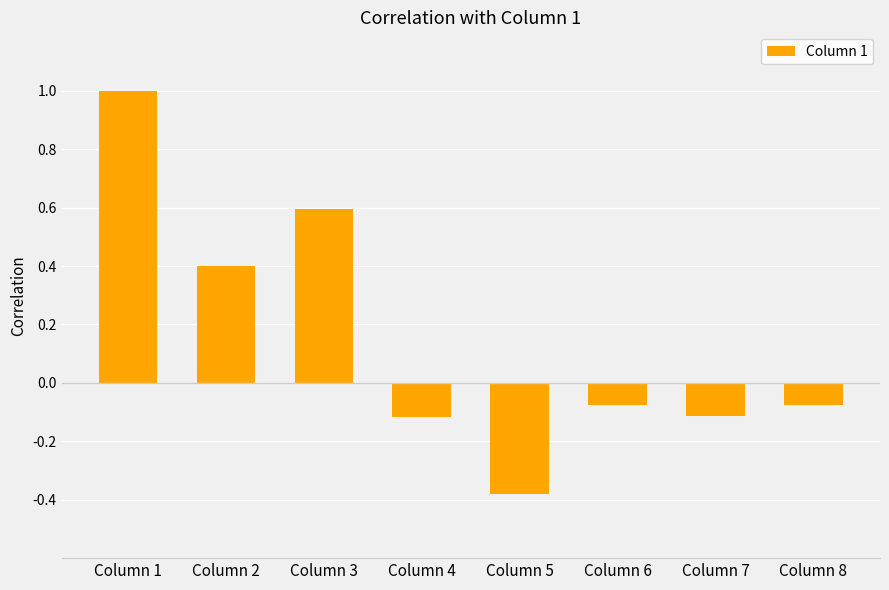

How many values are above zero?

3